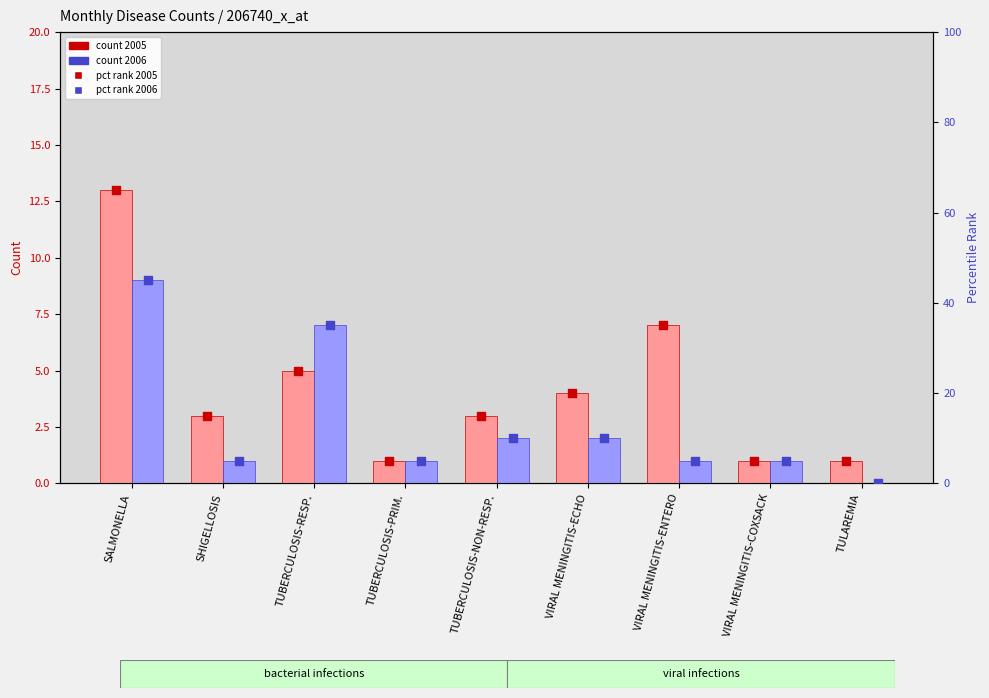

Which series reaches the minimum Y coordinate?

2006 pct rank